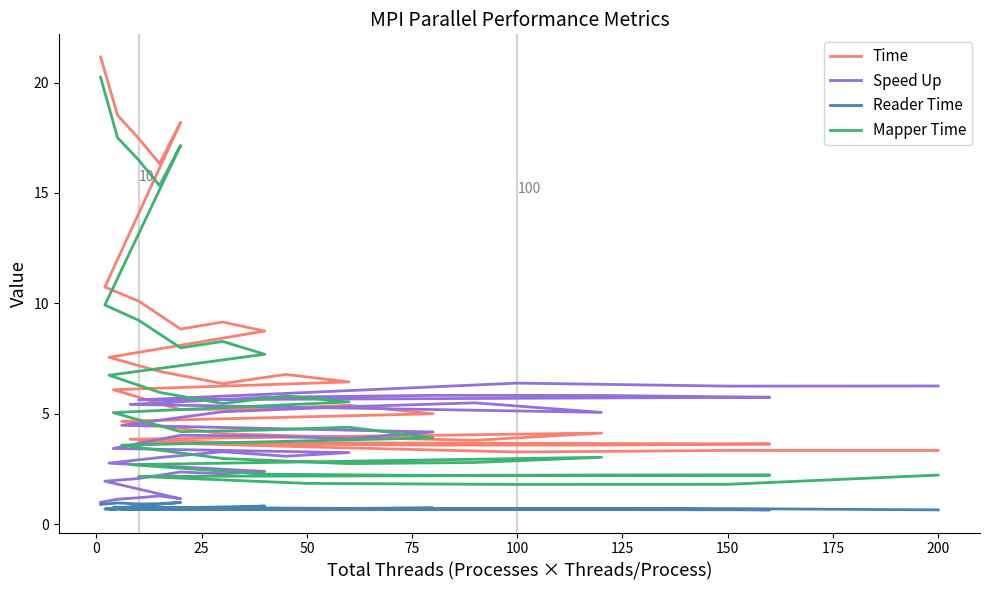

What is the difference between the maximum and minimum values in the Reader Time series?

0.3